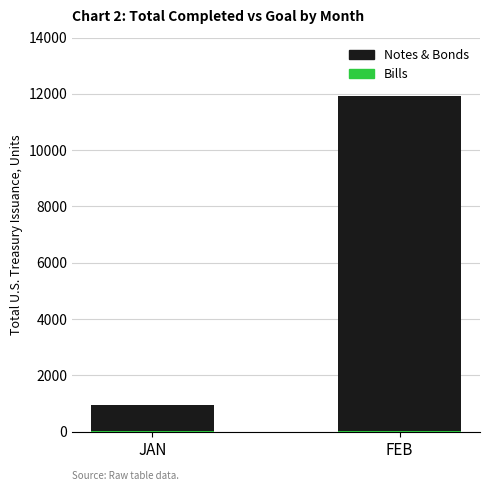

What is the total value across all series at JAN?

944